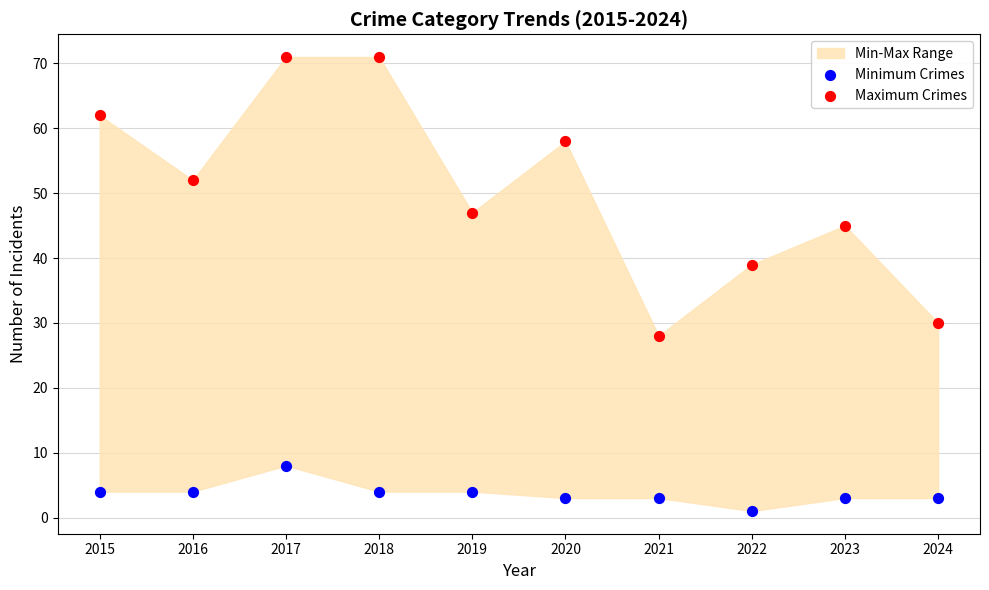

Across all data points, what is the range of Y values (max minus min)?

70